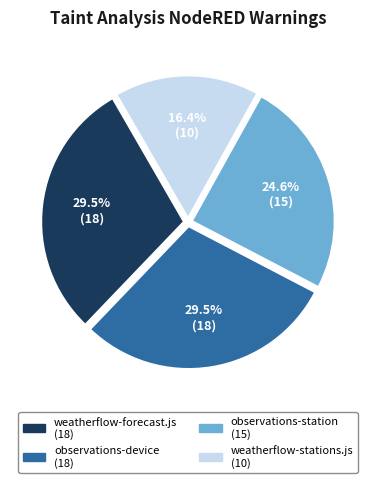

Is the sum of observations-device and weatherflow-forecast.js greater than half?

Yes